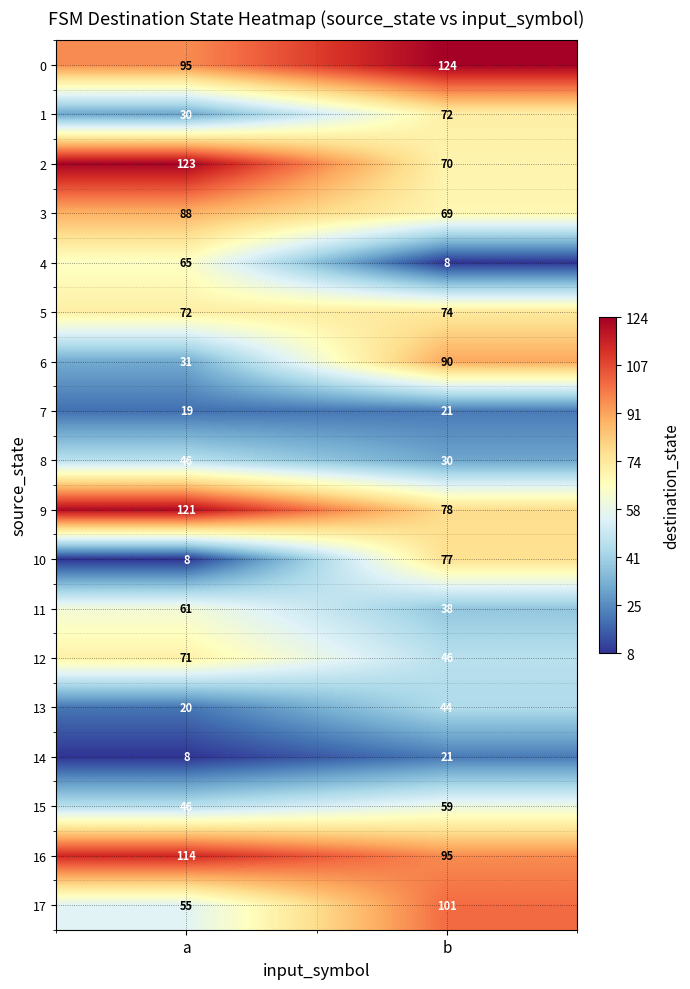

What is the spread (max minus min) of values at a?

115